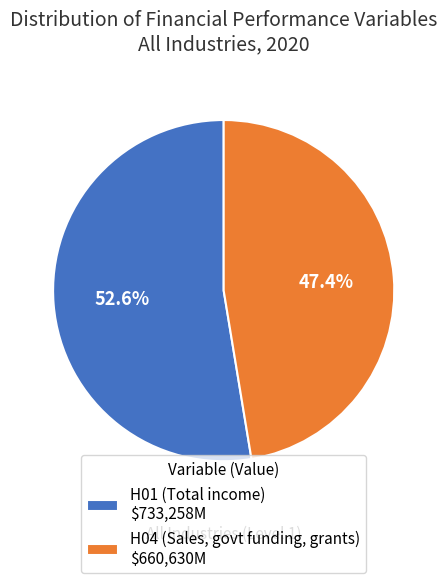

Combined, what portion of the pie is H04 and H01?

100.0%